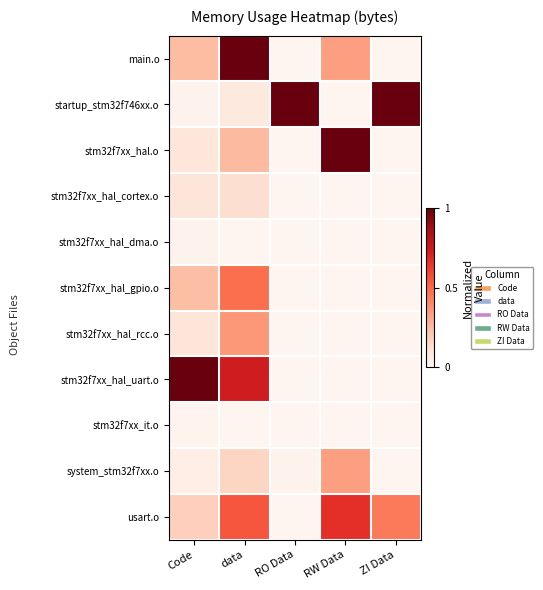

At how many categories does at least one series exceed 0?

5